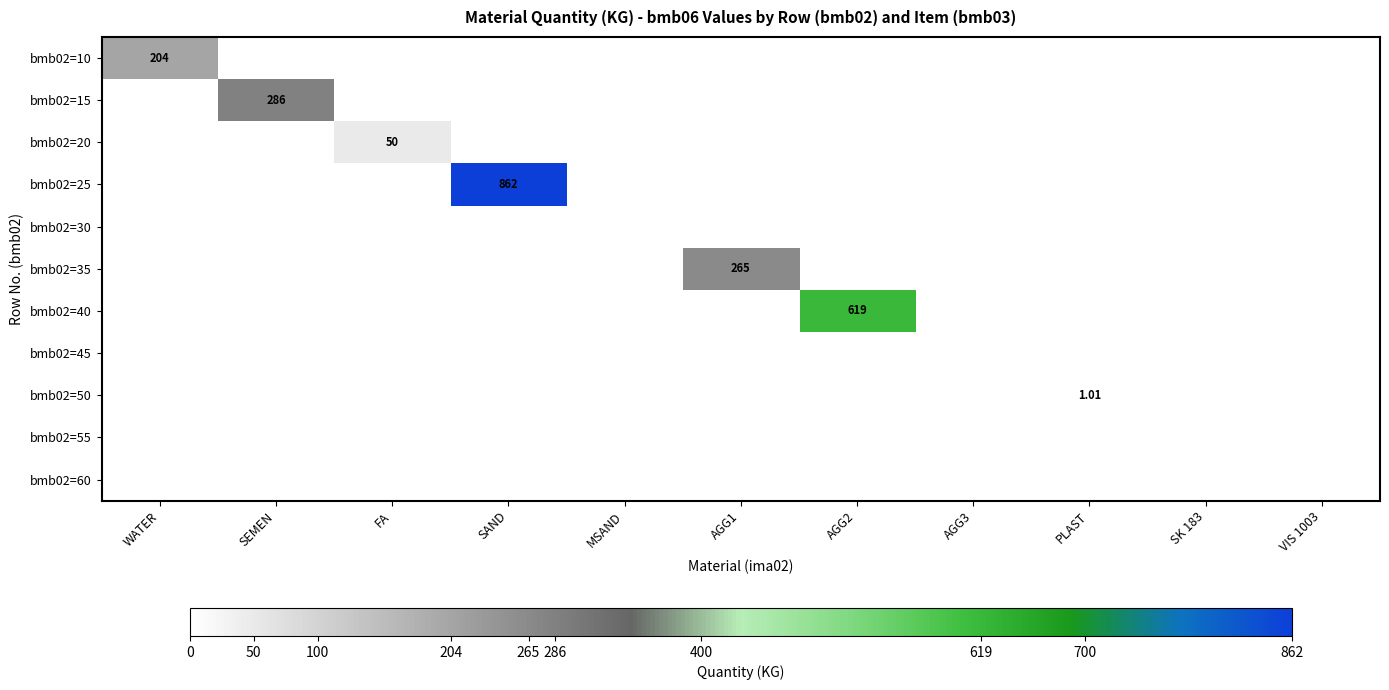

Which series has the largest total across all categories?

bmb02=25